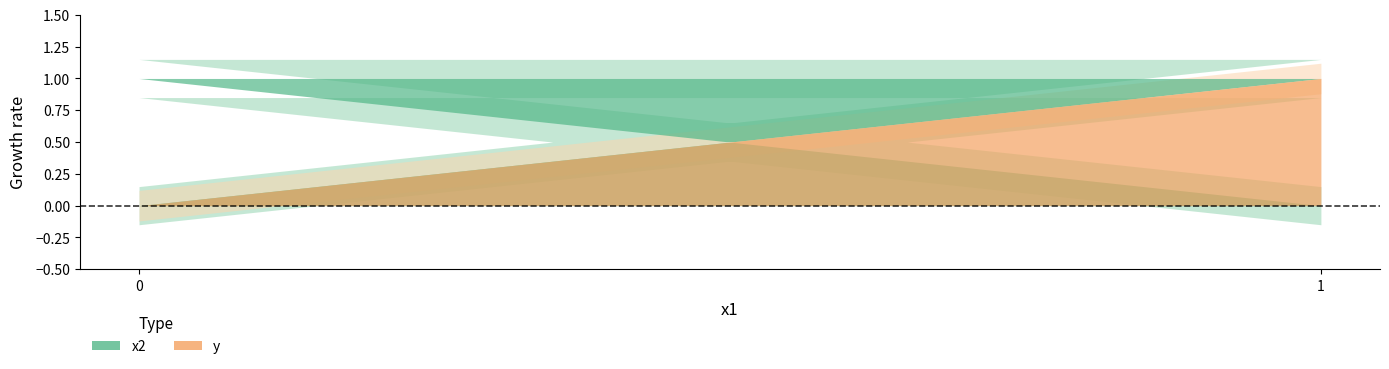

The value of x2 at 1 is 1. True or false?

True